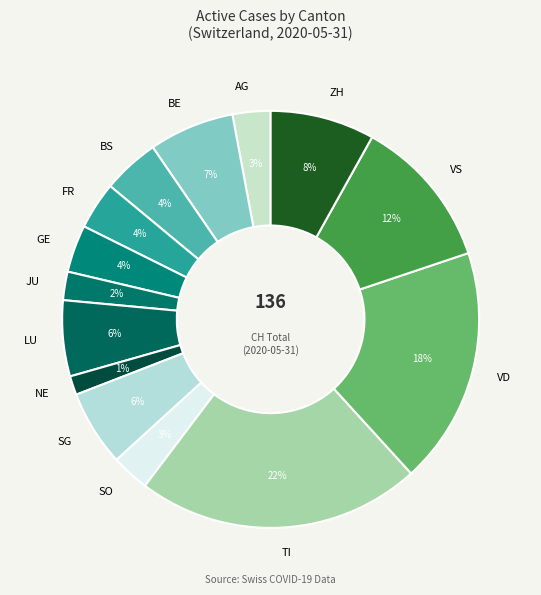

To the nearest percent, what is the average slice percentage?

7%